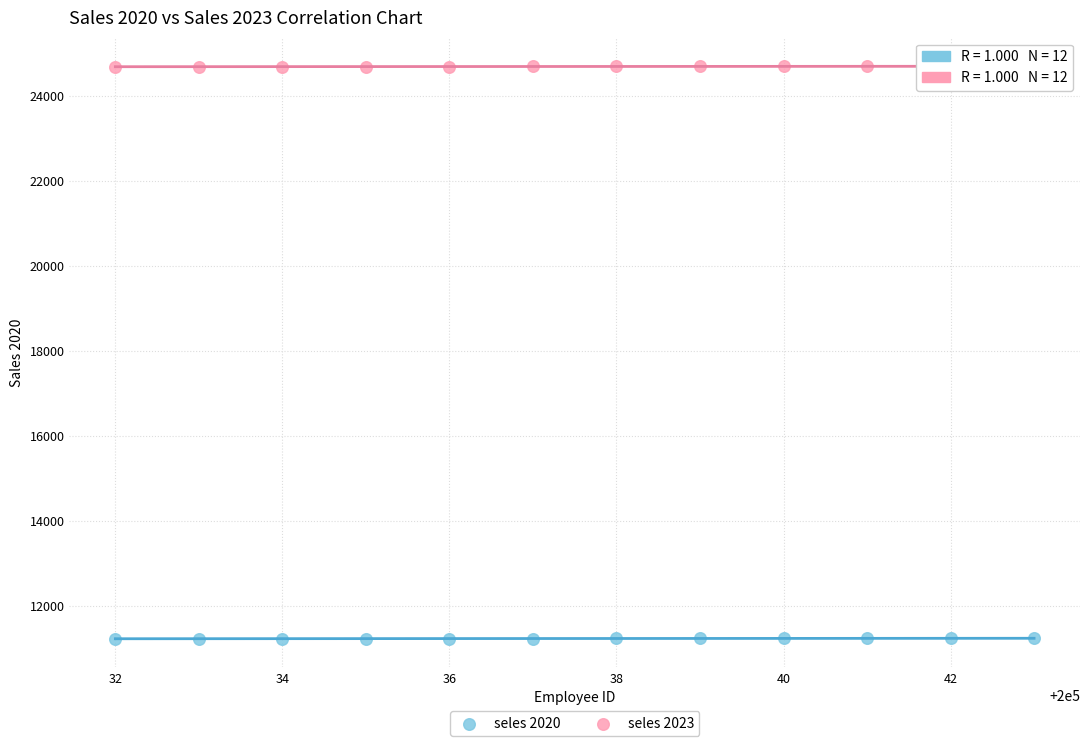

What are all the series names shown in the legend?

seles 2020, seles 2023